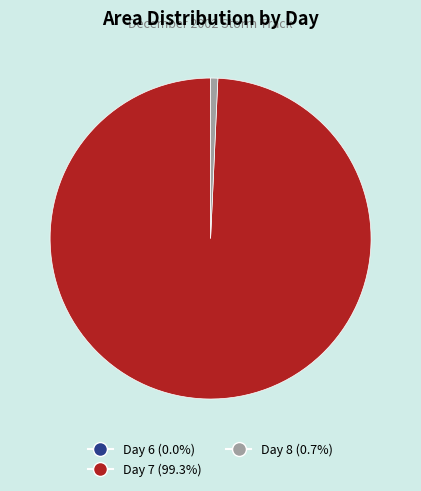

Is there any slice that represents more than half of the pie?

Yes